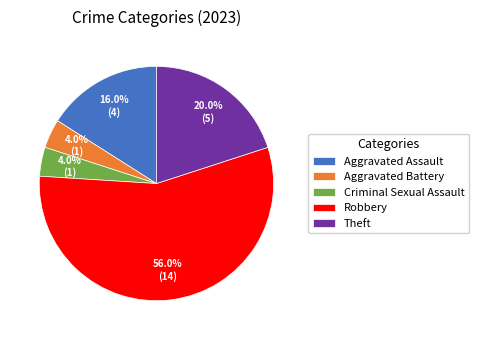

What is the largest slice in the pie chart?

Robbery